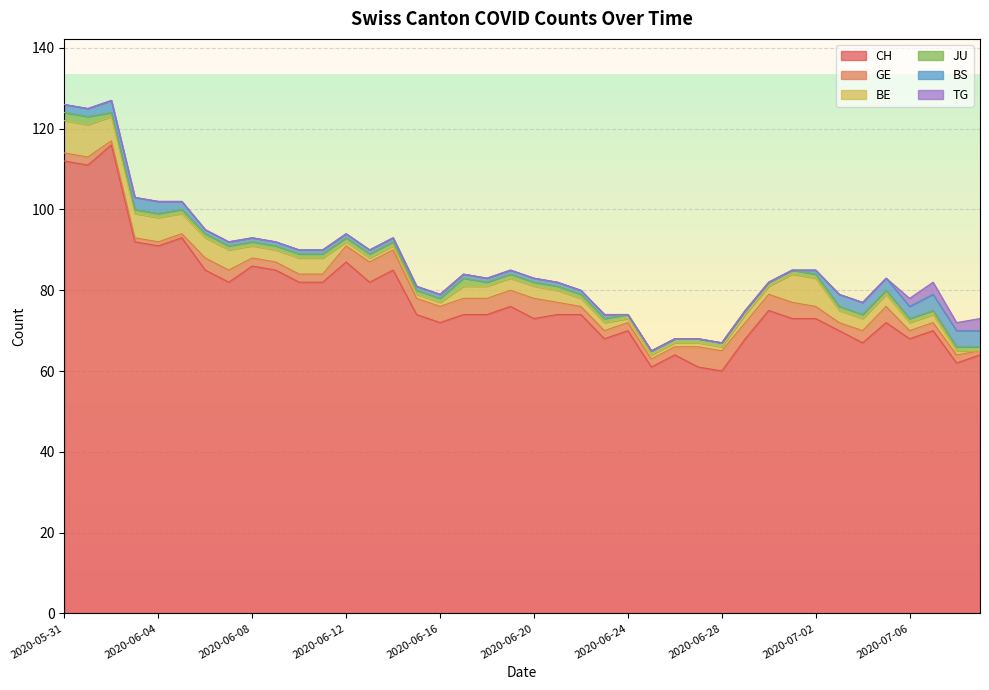

Is the value of TG at 2020-06-24 greater than the value of BS at 2020-06-29?

No